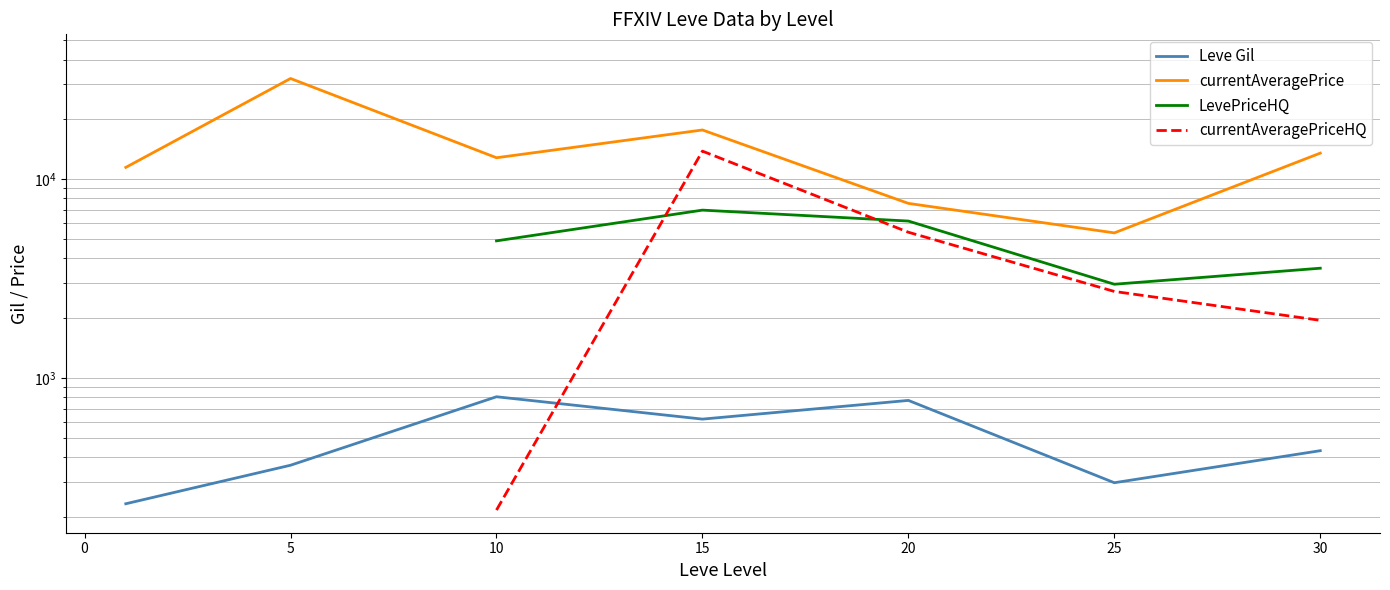

Does the chart display data point markers on the line(s)?

No